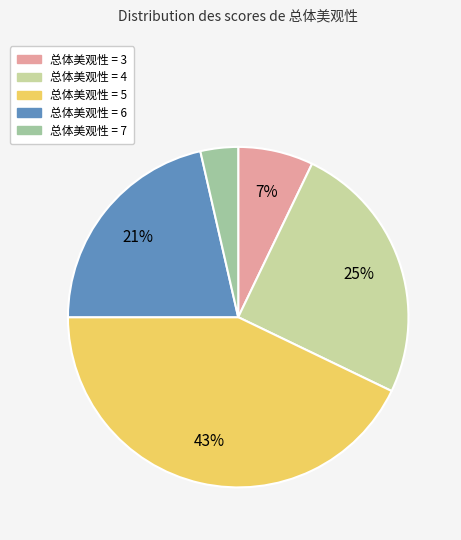

What is the ratio of the value at 总体美观性 = 5 to the value at 总体美观性 = 6?

2.0